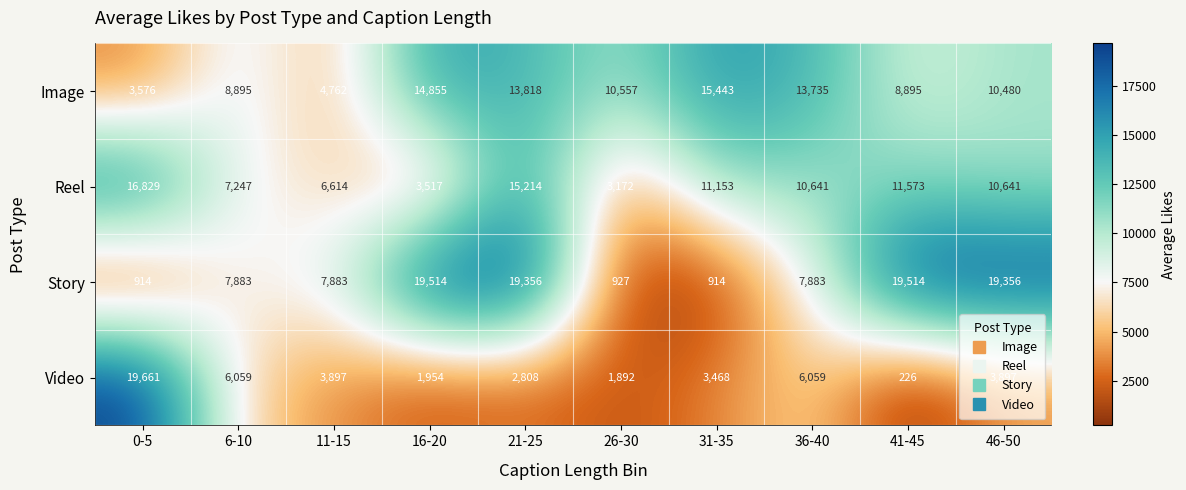

Between 36-40 and 46-50, which series saw the biggest shift?

Story